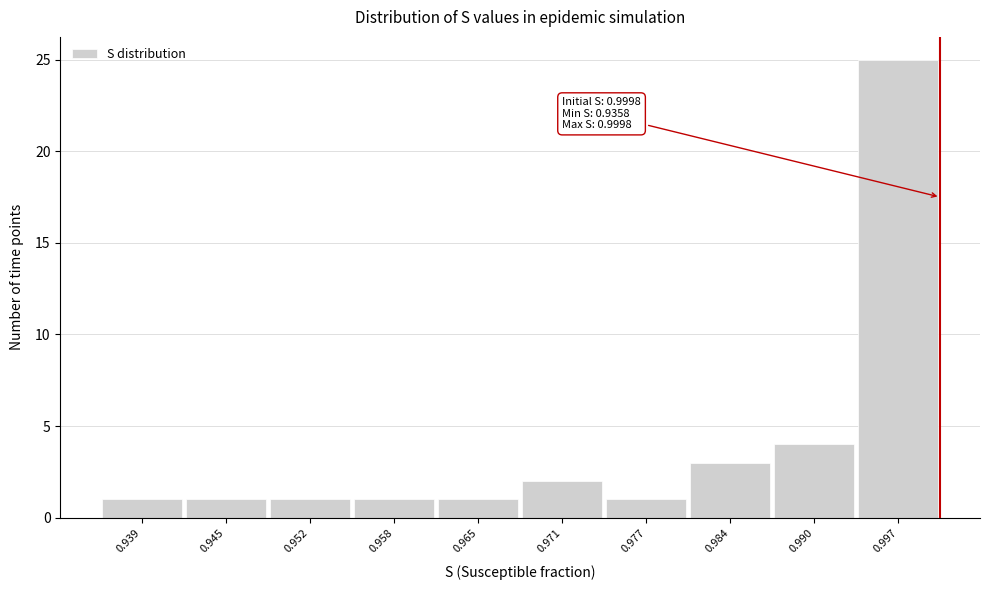

Over which range of the x-axis is the bar tallest?

0.993 to 1.000